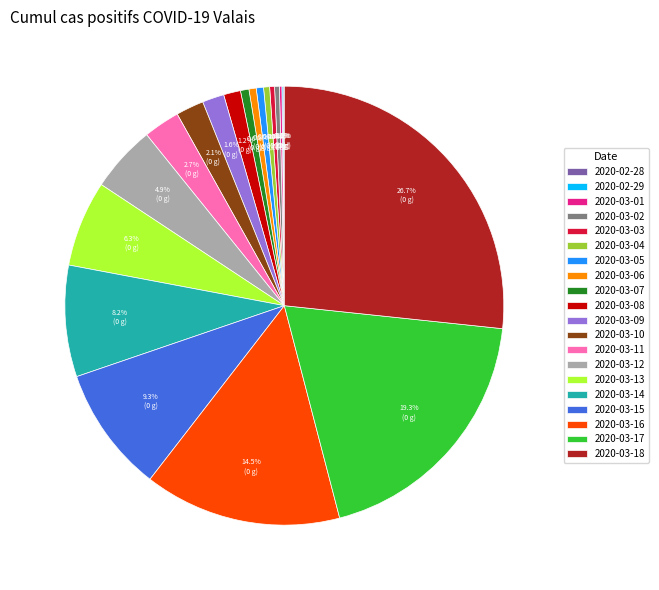

Does 2020-03-03 account for over 50% of the chart?

No